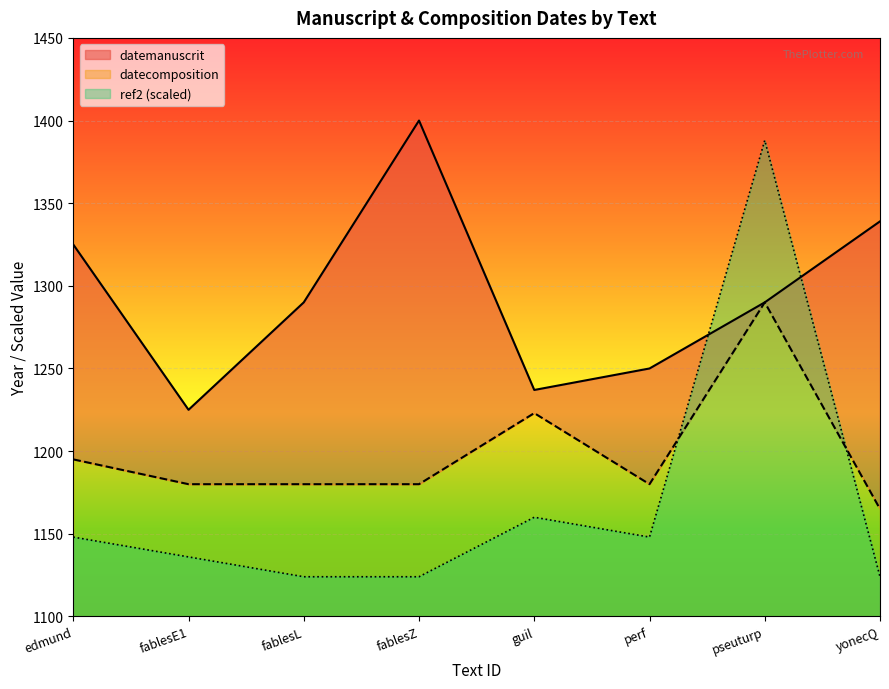

What is the value of the ref2 point at the 4th from the left?

1124